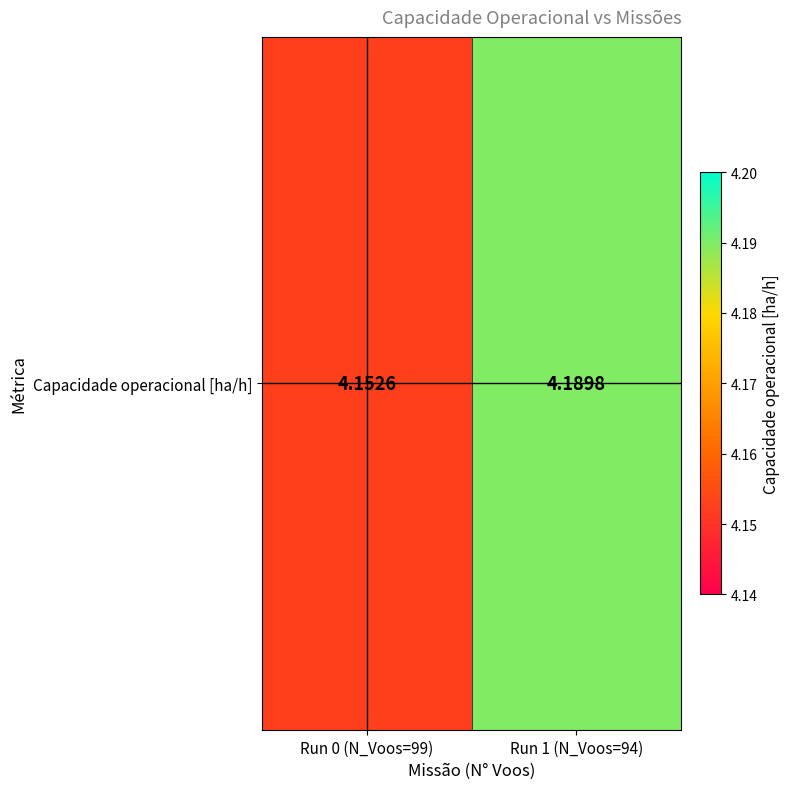

Which category has the highest value across all series?

Run 1 (N_Voos=94)